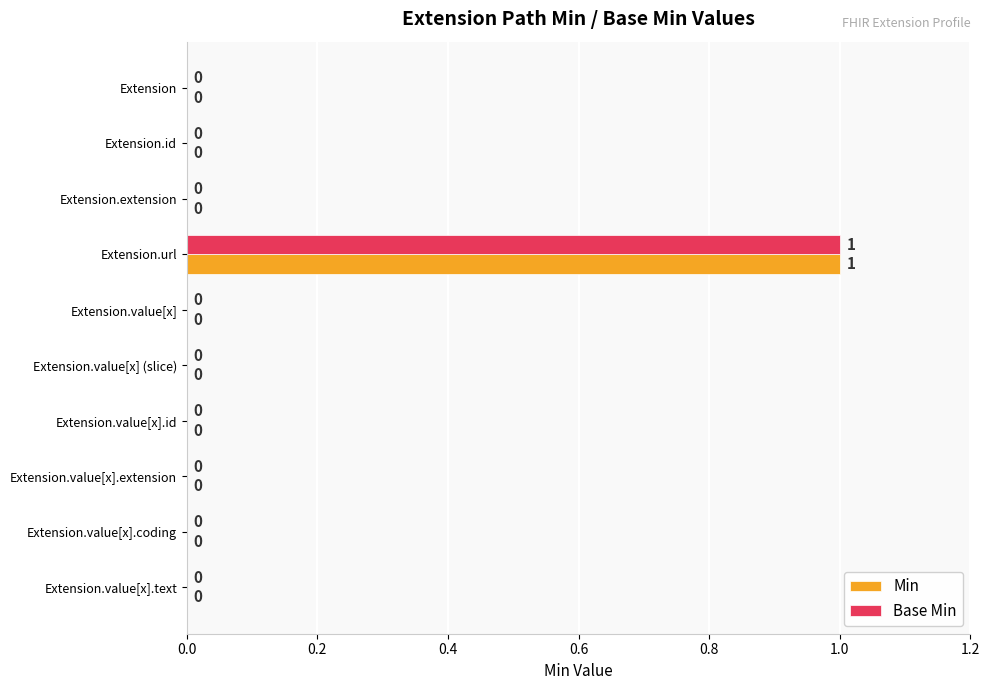

At which category is the sum across all series the highest?

Extension.url